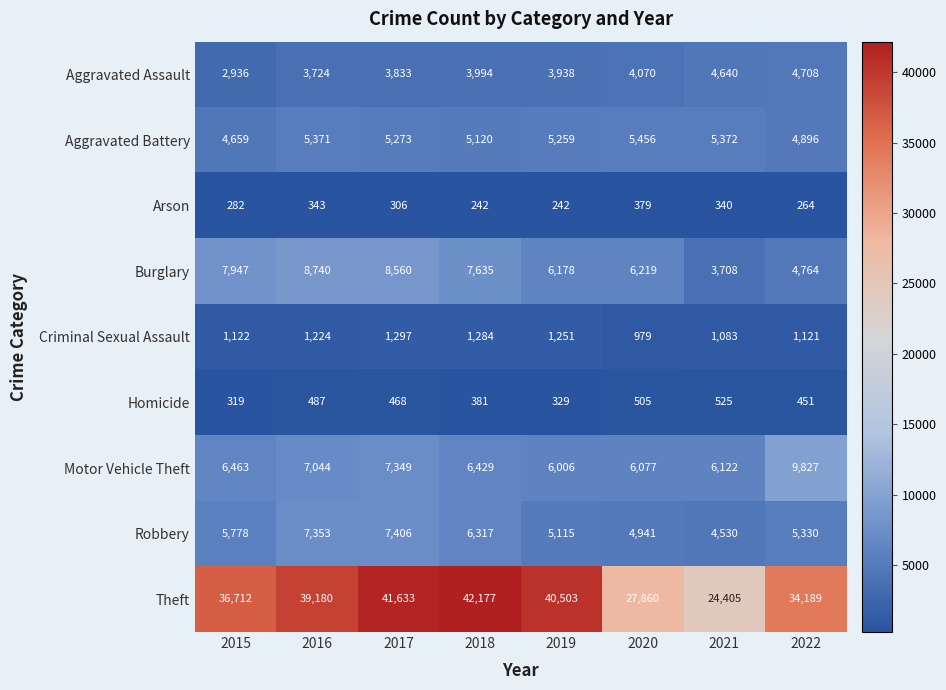

The Criminal Sexual Assault series shows 241 at 2015. True or false?

False